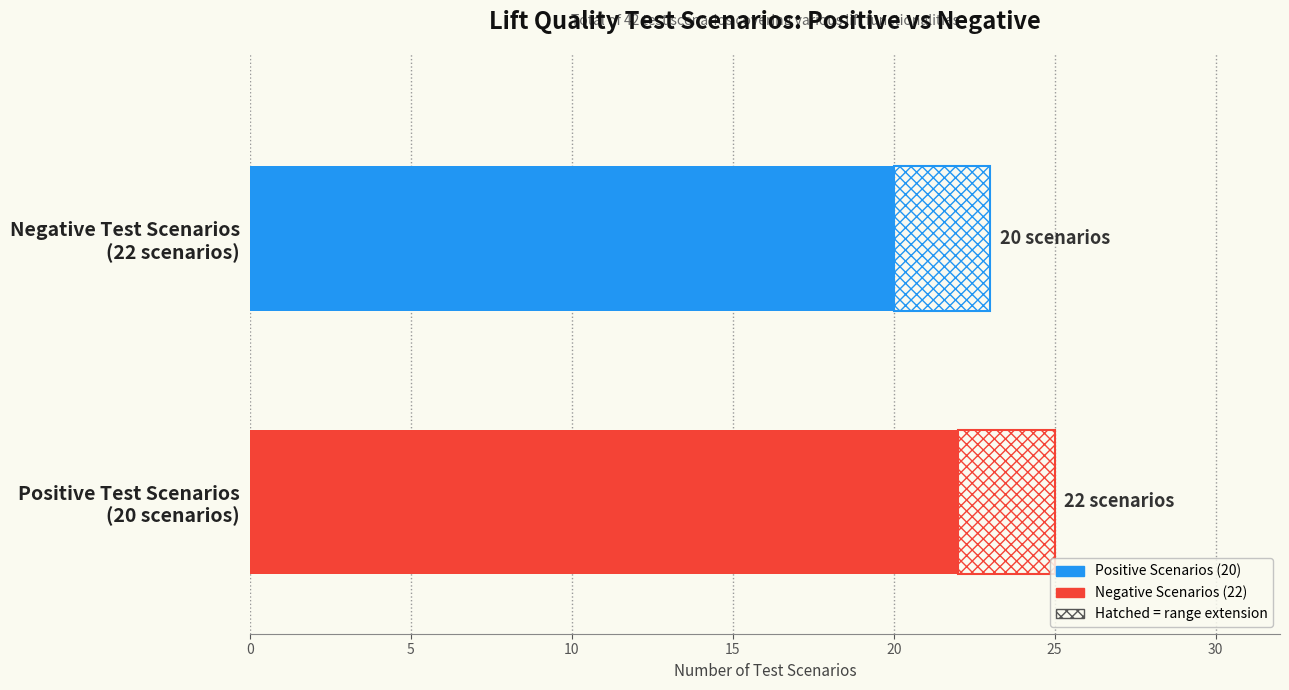

Rank the series by their maximum value, from highest to lowest.

Negative Scenarios, Positive Scenarios